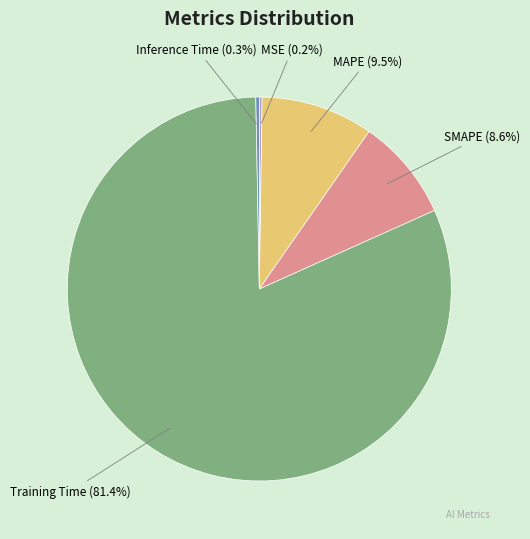

Which category accounts for the majority?

Training Time